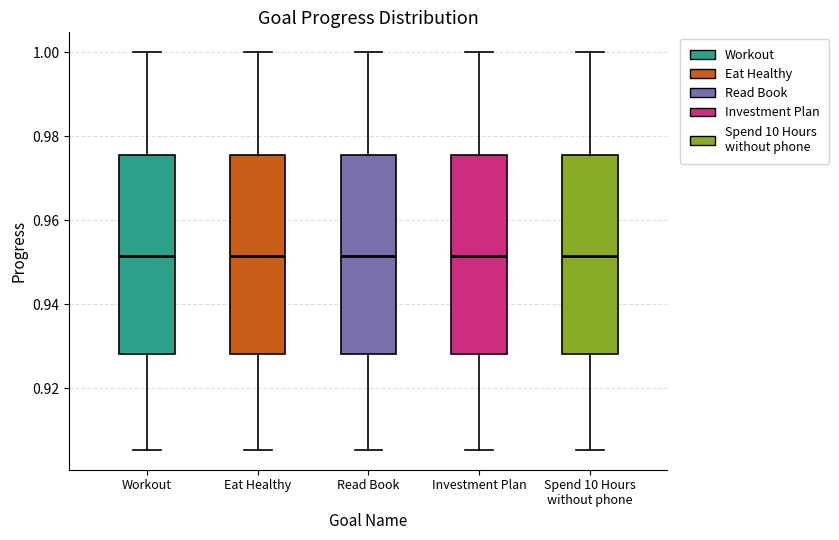

Reading left to right, read every box against the y-axis: the position of its median line, the range the box covers, and the ends of its whiskers. The values are not printed on the chart, so give them approximately, as read against the axis.

Workout: median 0.952, box 0.928 to 0.976, whiskers 0.906 to 1.000
Eat Healthy: median 0.952, box 0.928 to 0.976, whiskers 0.906 to 1.000
Read Book: median 0.952, box 0.928 to 0.976, whiskers 0.906 to 1.000
Investment Plan: median 0.952, box 0.928 to 0.976, whiskers 0.906 to 1.000
Spend 10 Hours without phone: median 0.952, box 0.928 to 0.976, whiskers 0.906 to 1.000